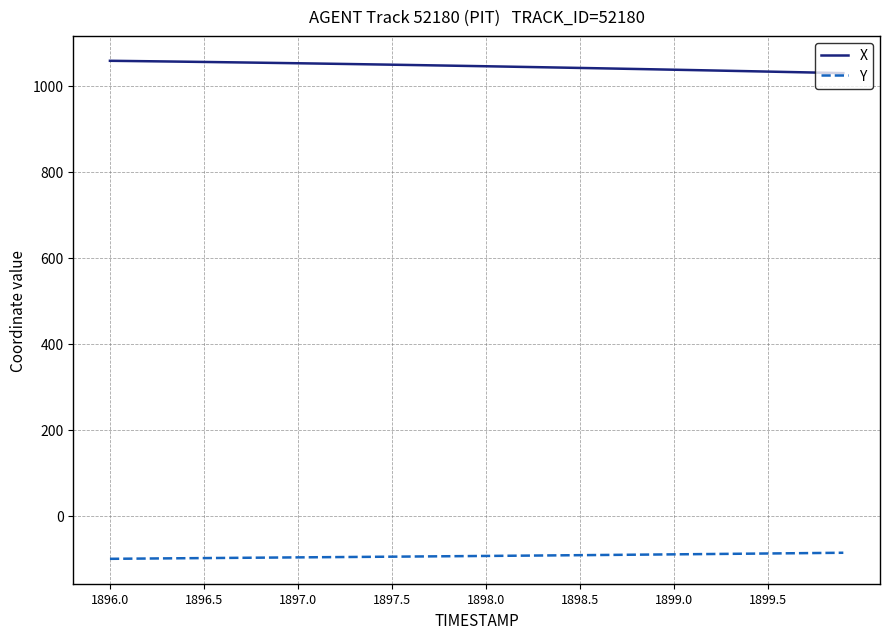

True or false: X and Y intersect in this chart.

False